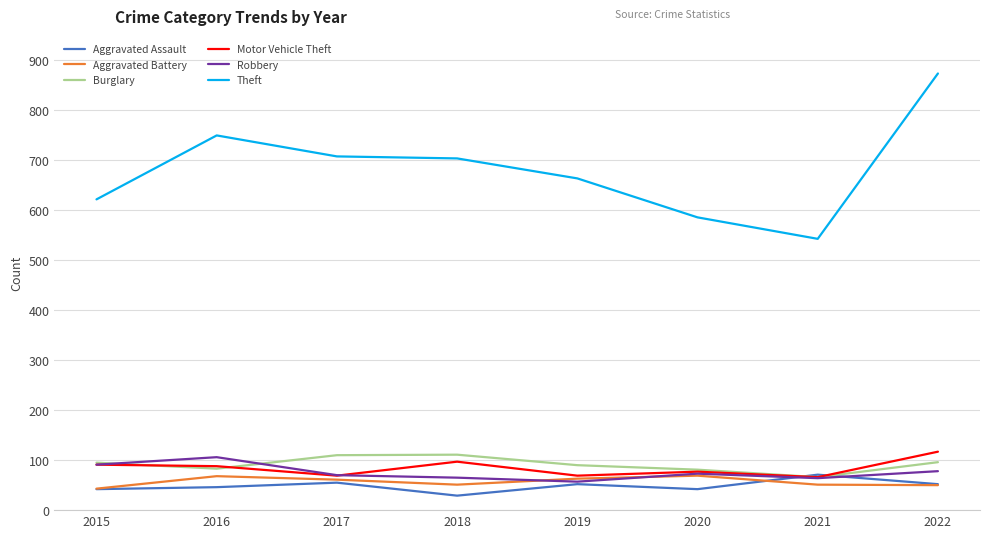

Is it true that Aggravated Battery equals 68 at 2016?

True